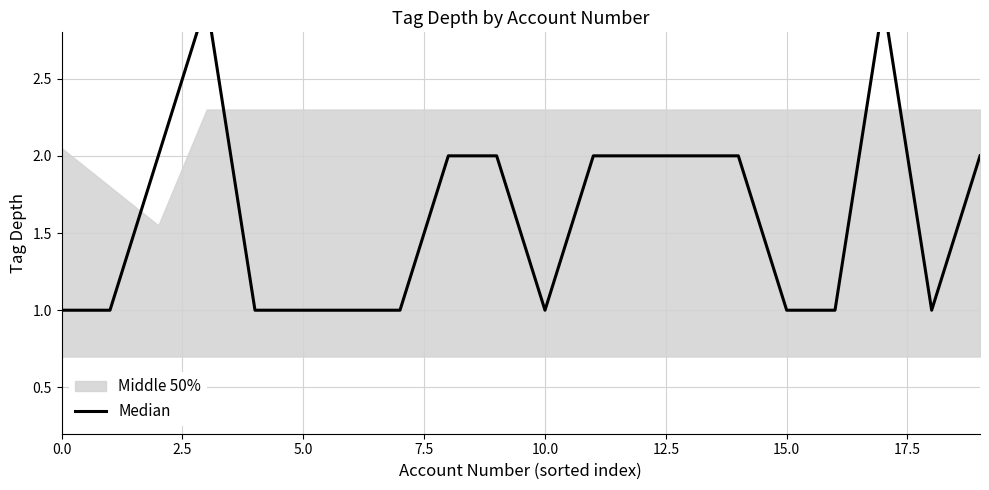

What is the value of the 7th point from the left?

1